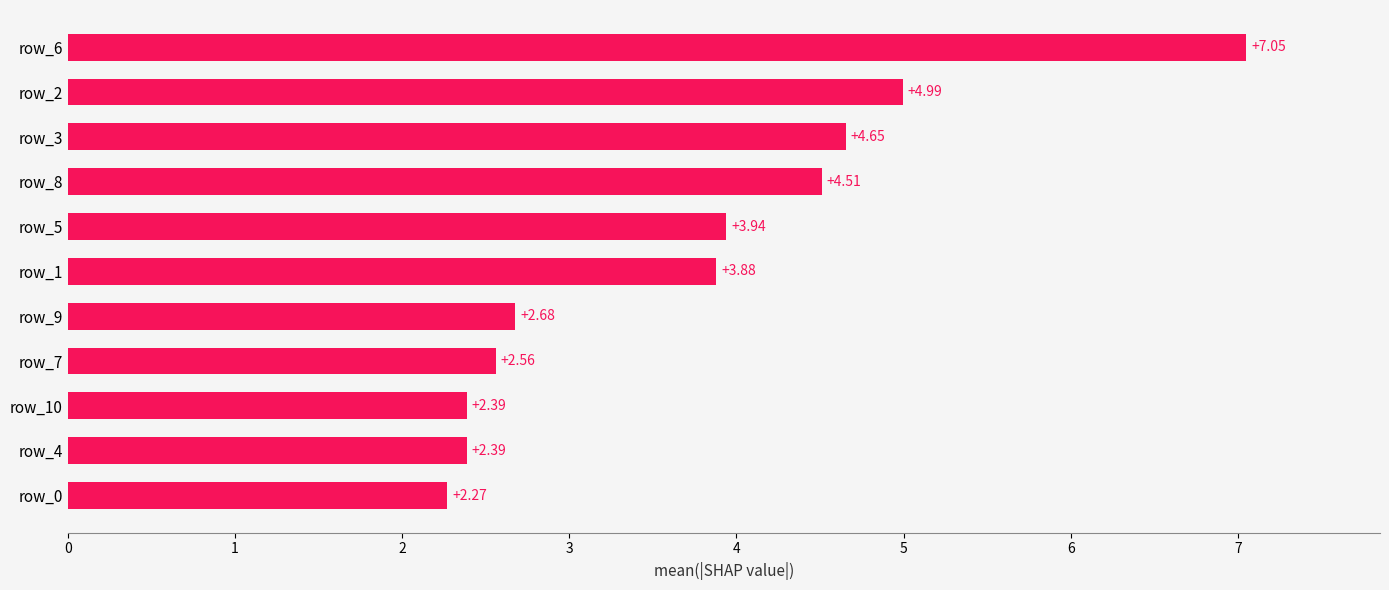

Count the number of data series in this chart.

1